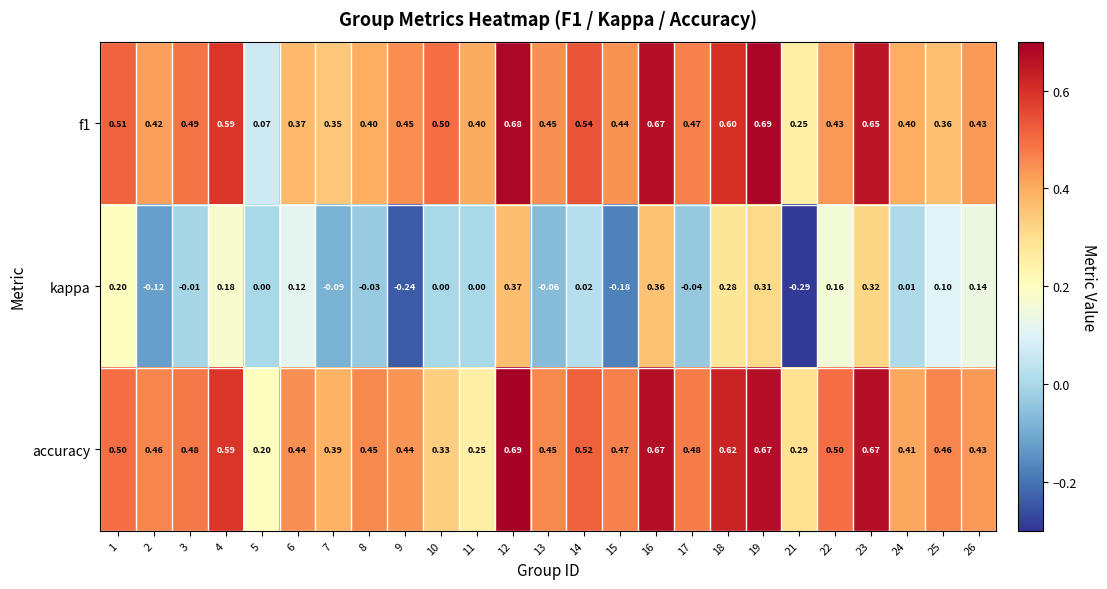

Which series changed the most between 4 and 9?

kappa